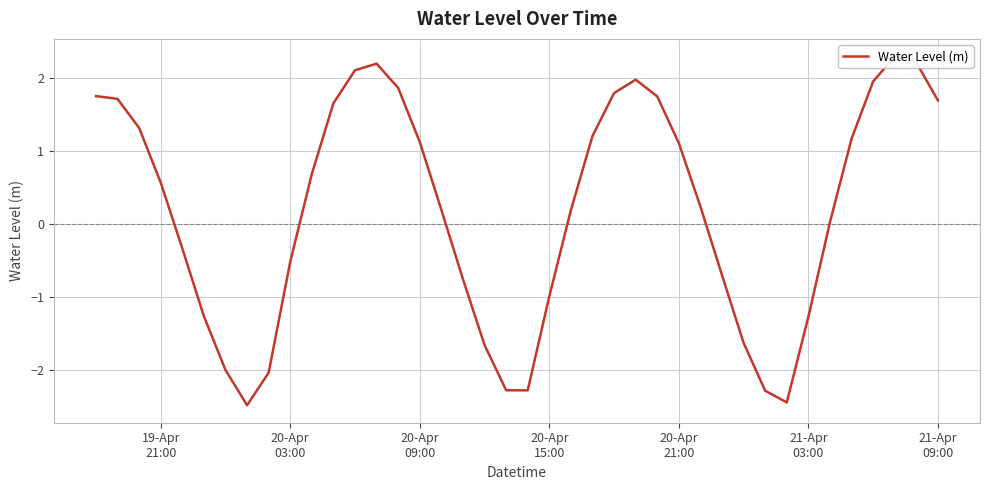

What is the minimum value shown in the chart?

-2.5